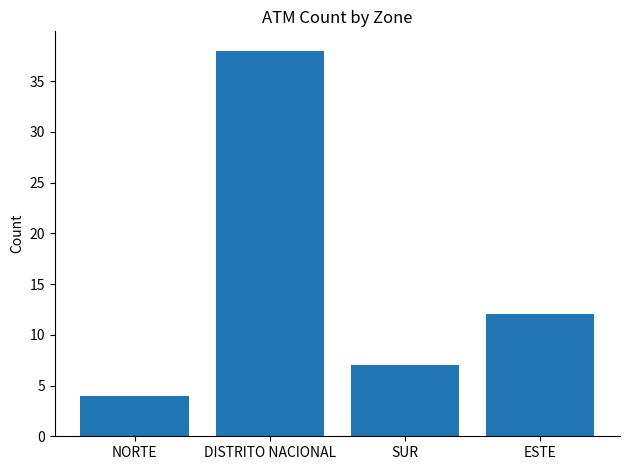

How many data points does each series have?

4